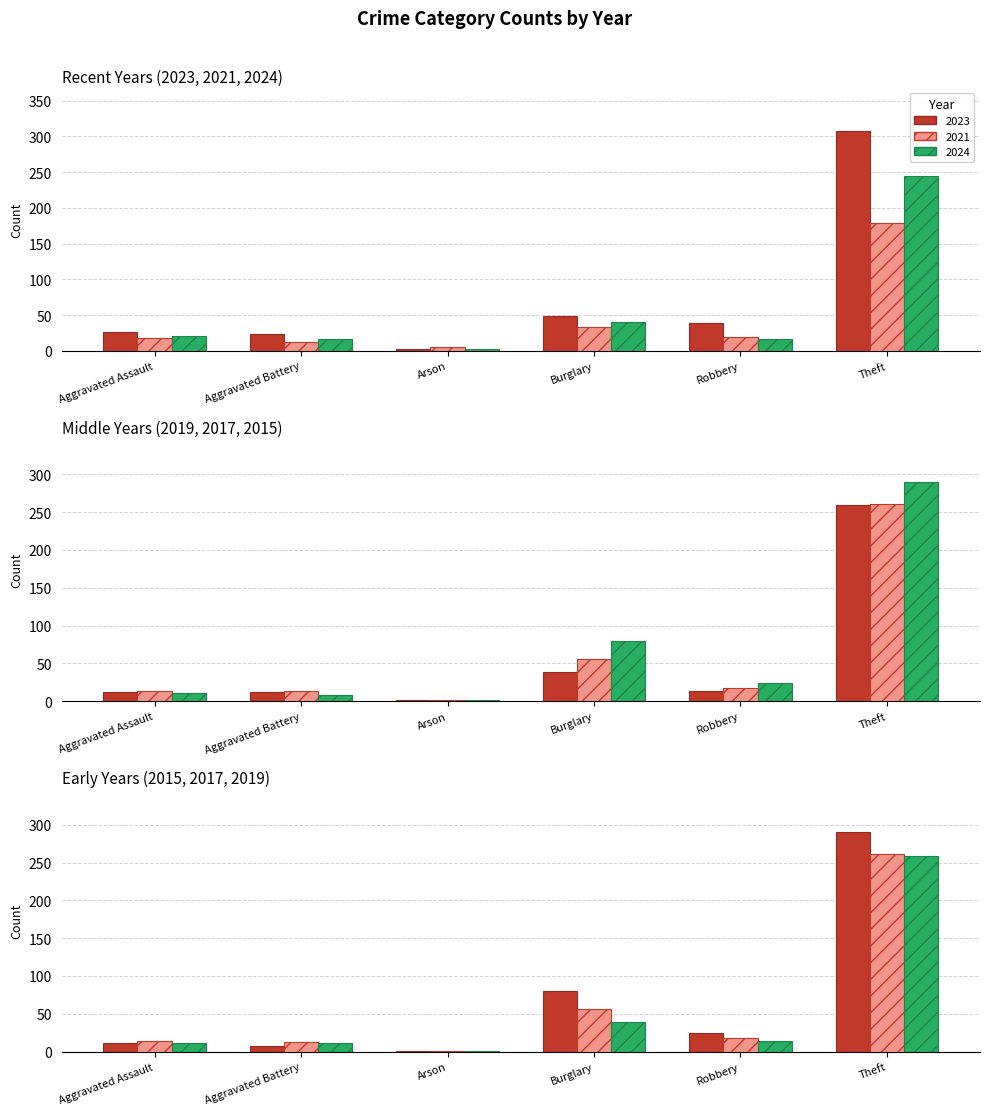

At Burglary, list the series in order from smallest to largest.

2021, 2019, 2024, 2023, 2017, 2015